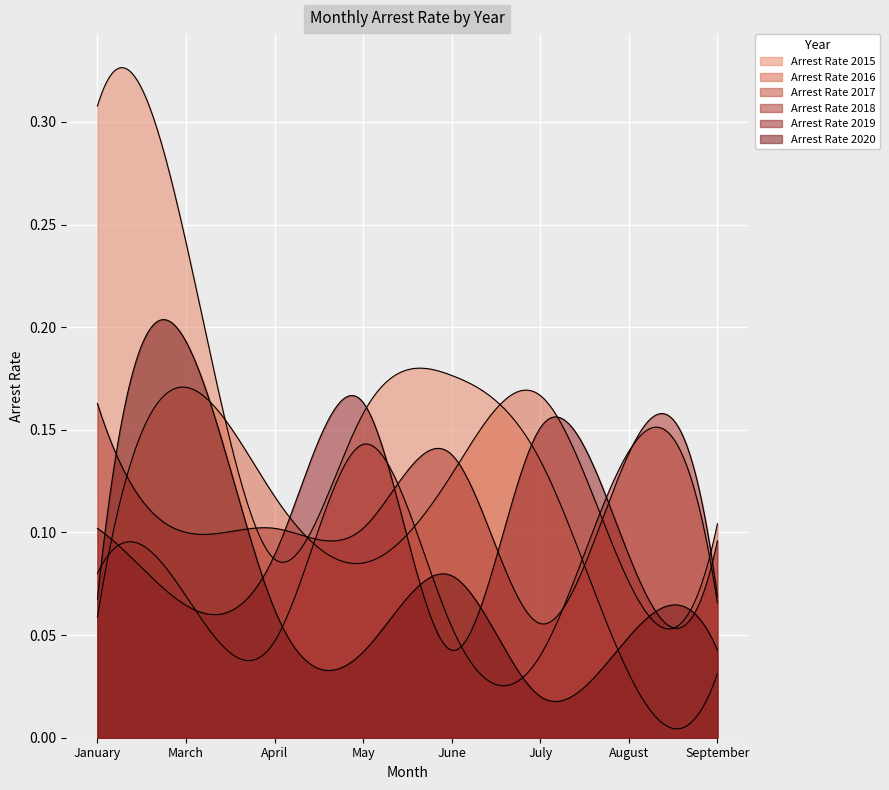

Which series has the largest total across all categories?

arrest_rate_2015